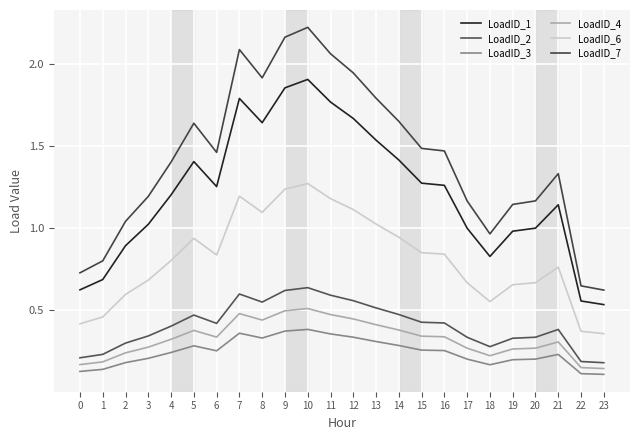

At how many categories does at least one series exceed 0?

24